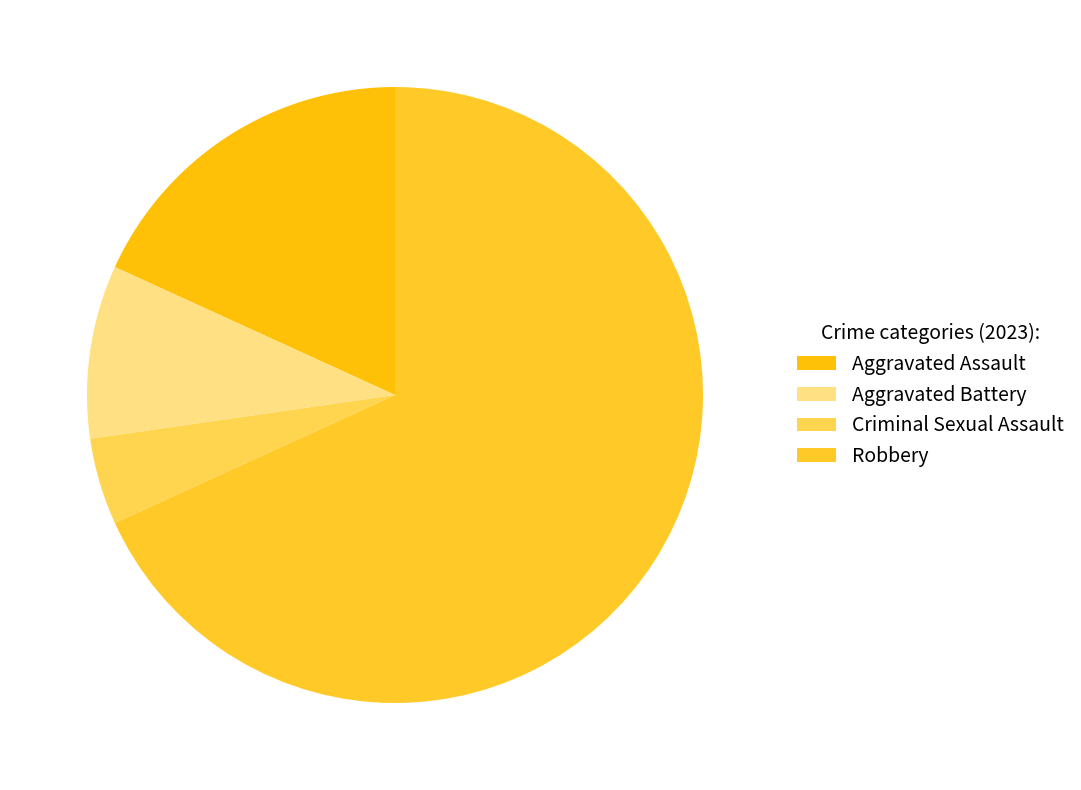

To the nearest percent, what is the combined percentage of Aggravated Assault and Criminal Sexual Assault?

23%